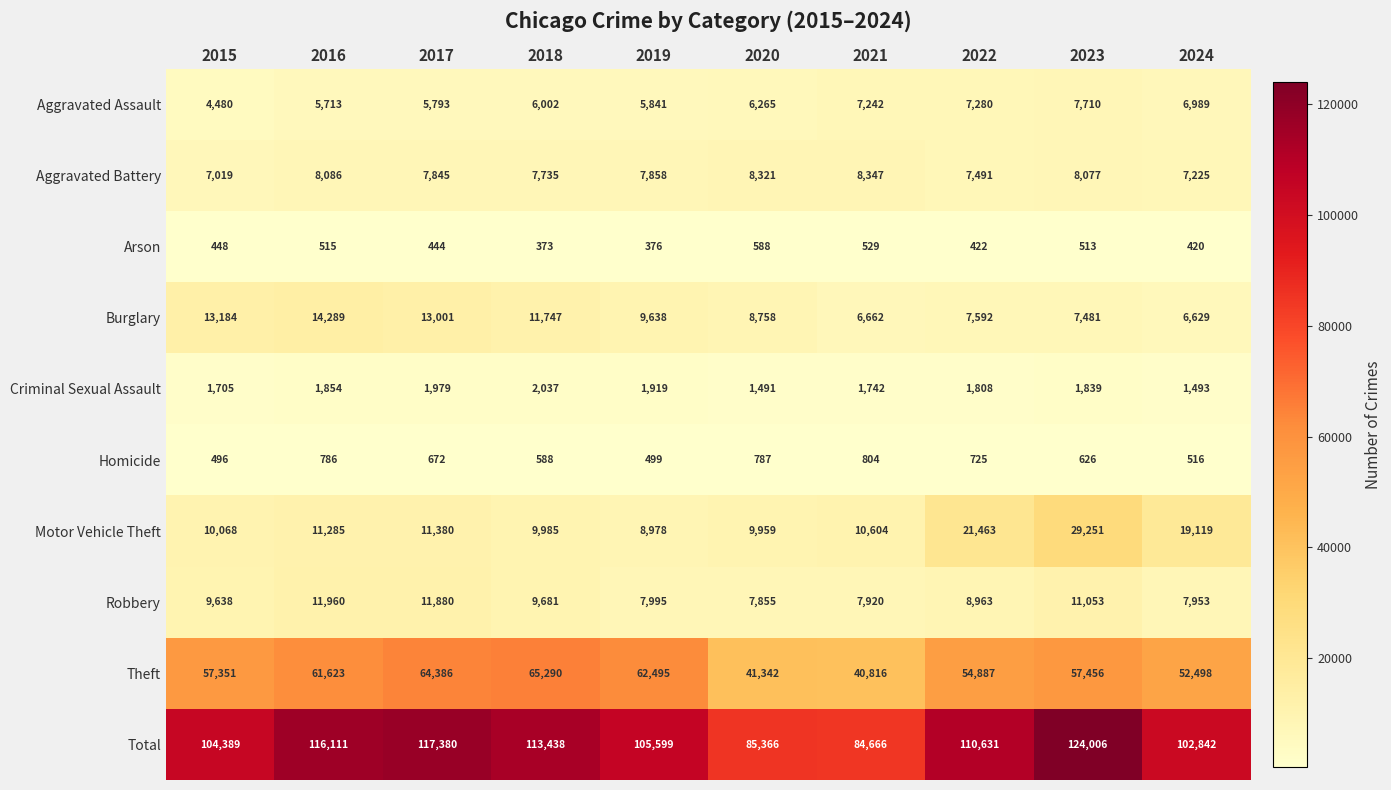

At which category is the sum across all series the highest?

2023